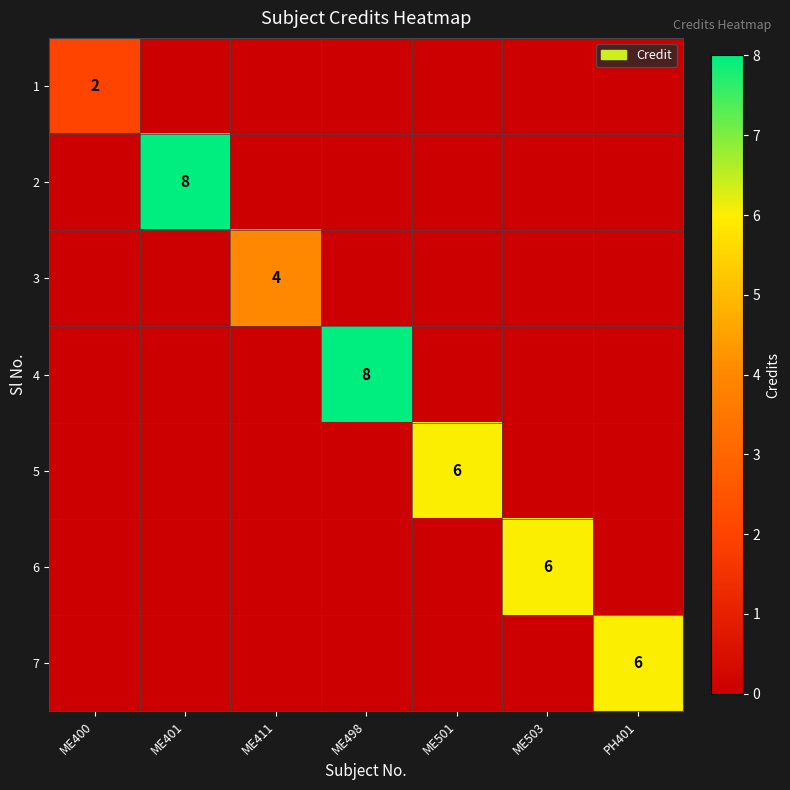

Is it true that 6 equals 6 at ME503?

True